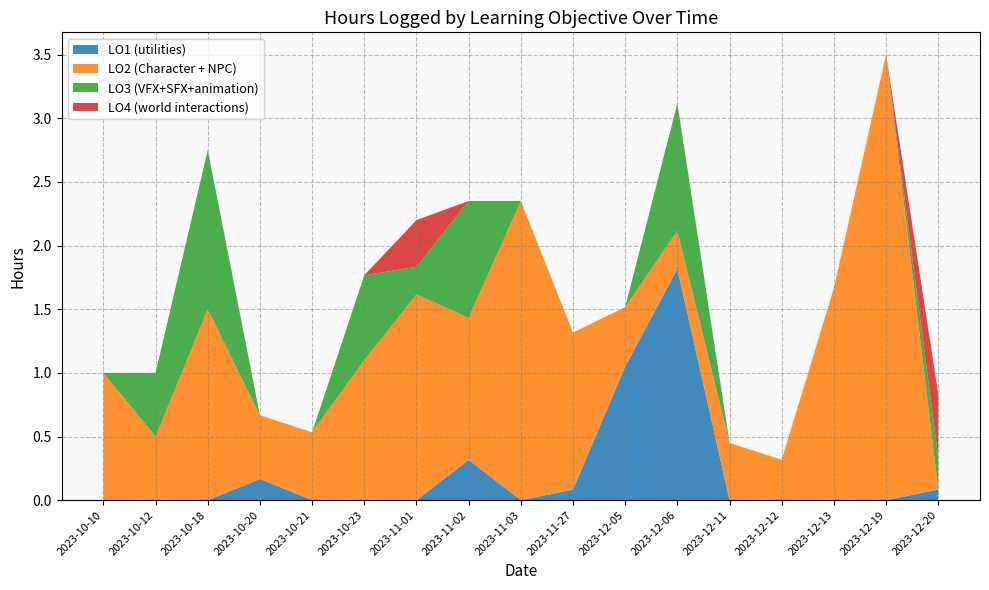

Reading left to right, what are all the values shown in this chart?

LO1 (utilities): 2023-10-10=0.0	2023-10-12=0.0	2023-10-18=0.0	2023-10-20=0.2	2023-10-21=0.0	2023-10-23=0.0	2023-11-01=0.0	2023-11-02=0.3	2023-11-03=0.0	2023-11-27=0.1	2023-12-05=1.1	2023-12-06=1.8	2023-12-11=0.0	2023-12-12=0.0	2023-12-13=0.0	2023-12-19=0.0	2023-12-20=0.1
LO2 (Character + NPC): 2023-10-10=1.0	2023-10-12=0.5	2023-10-18=1.5	2023-10-20=0.5	2023-10-21=0.5	2023-10-23=1.1	2023-11-01=1.6	2023-11-02=1.1	2023-11-03=2.4	2023-11-27=1.2	2023-12-05=0.5	2023-12-06=0.3	2023-12-11=0.5	2023-12-12=0.3	2023-12-13=1.7	2023-12-19=3.5	2023-12-20=0.0
LO3 (VFX+SFX+animation): 2023-10-10=0.0	2023-10-12=0.5	2023-10-18=1.2	2023-10-20=0.0	2023-10-21=0.0	2023-10-23=0.7	2023-11-01=0.2	2023-11-02=0.9	2023-11-03=0.0	2023-11-27=0.0	2023-12-05=0.0	2023-12-06=1.0	2023-12-11=0.0	2023-12-12=0.0	2023-12-13=0.0	2023-12-19=0.0	2023-12-20=0.2
LO4 (world interactions): 2023-10-10=0.0	2023-10-12=0.0	2023-10-18=0.0	2023-10-20=0.0	2023-10-21=0.0	2023-10-23=0.0	2023-11-01=0.4	2023-11-02=0.0	2023-11-03=0.0	2023-11-27=0.0	2023-12-05=0.0	2023-12-06=0.0	2023-12-11=0.0	2023-12-12=0.0	2023-12-13=0.0	2023-12-19=0.0	2023-12-20=0.5